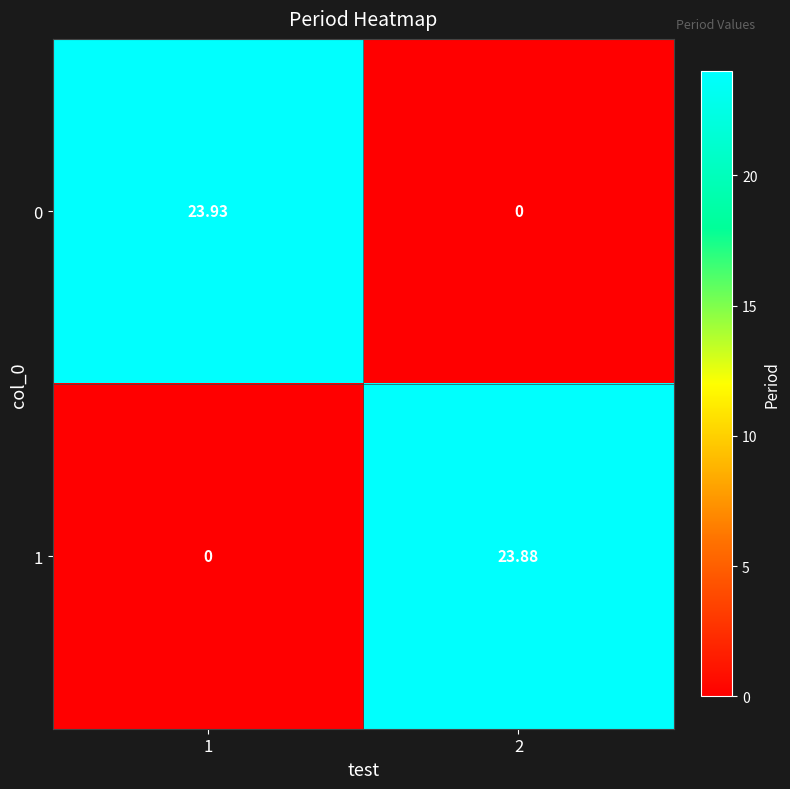

Which series has the widest spread of values?

0